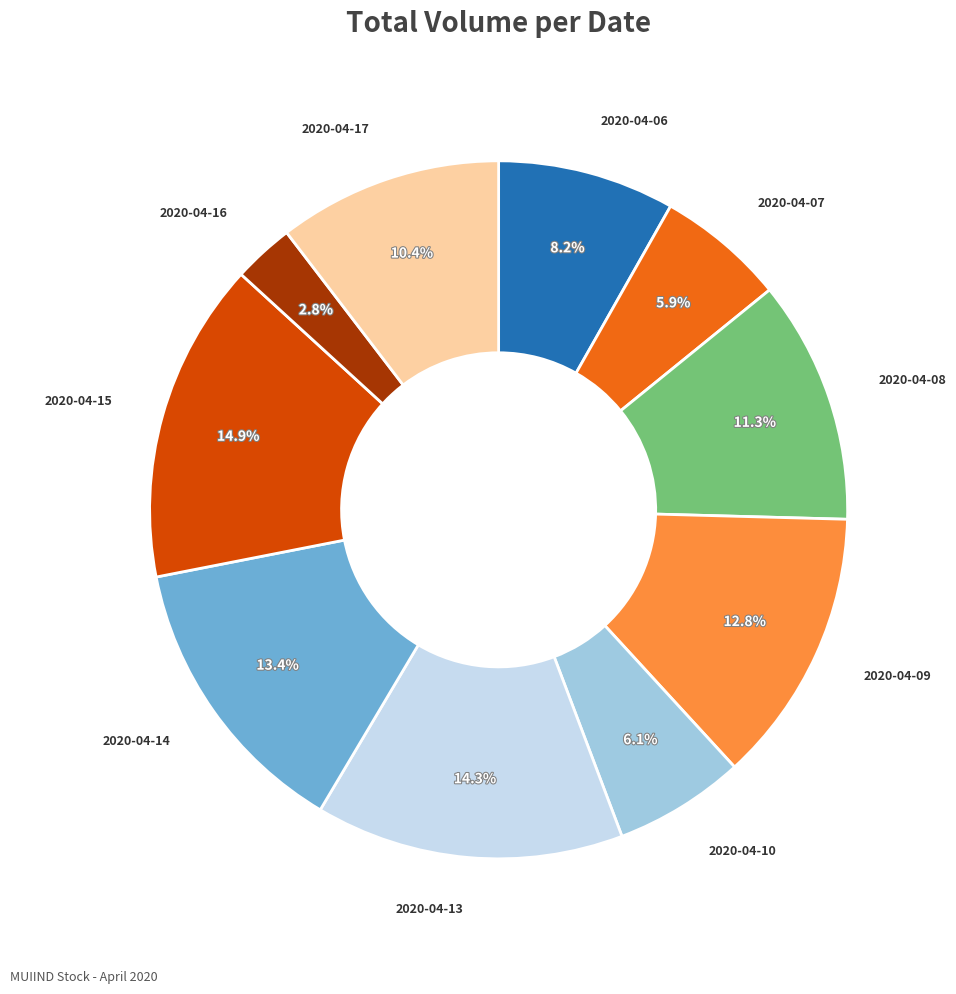

Is it true that 2020-04-17 is 10% of the pie?

True